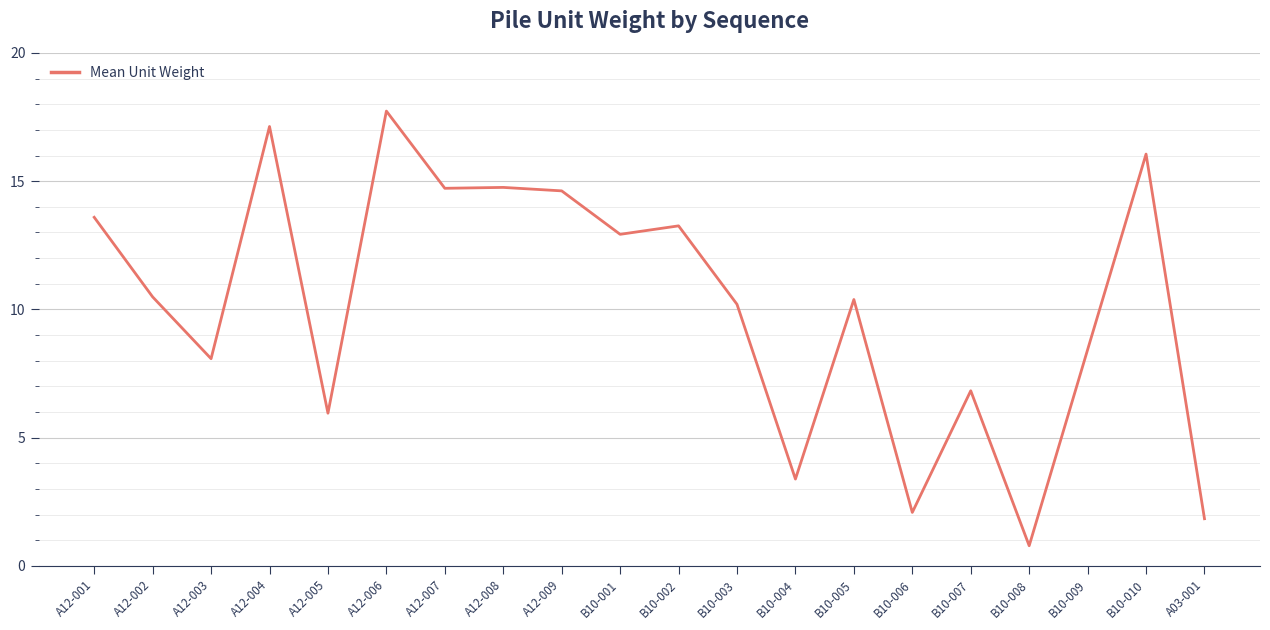

How many lines are shown in the chart?

1